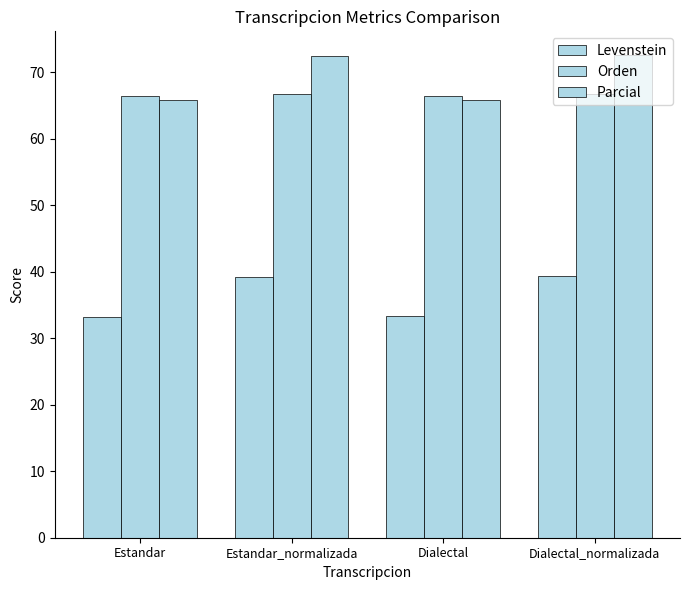

Rank the categories by Levenstein value from lowest to highest.

Estandar, Dialectal, Estandar_normalizada, Dialectal_normalizada